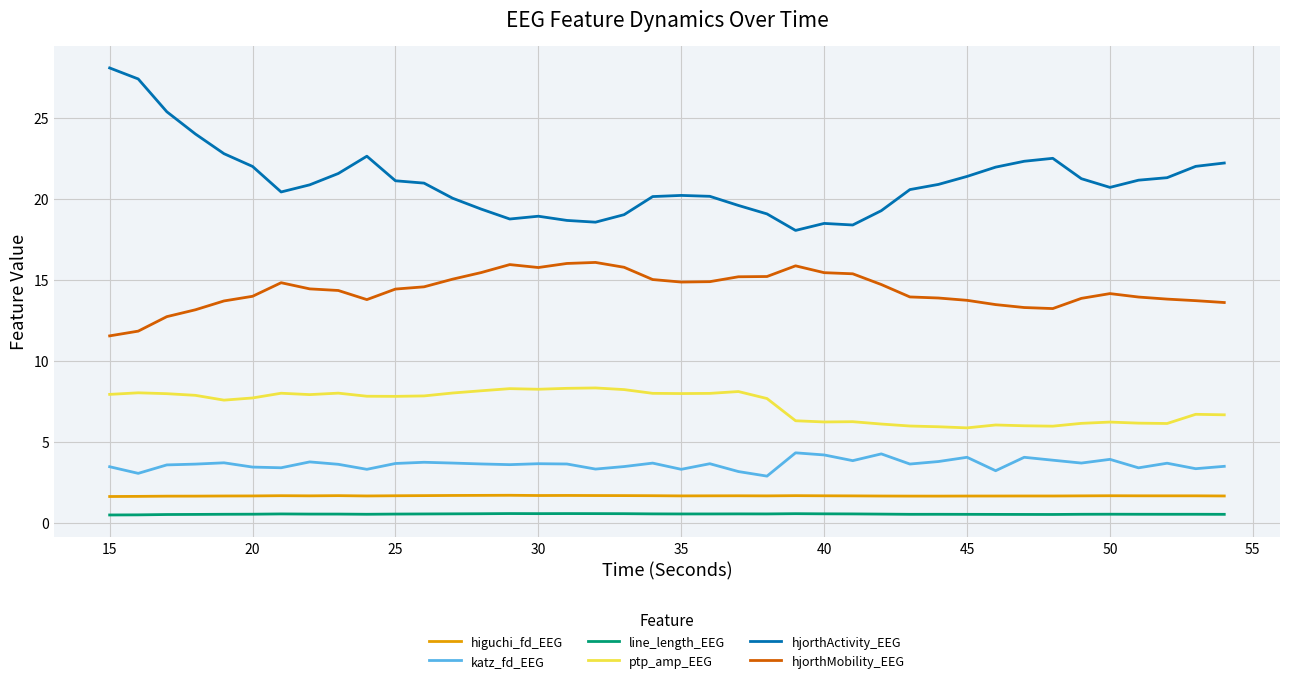

Which series has the widest spread of values?

hjorthActivity_EEG